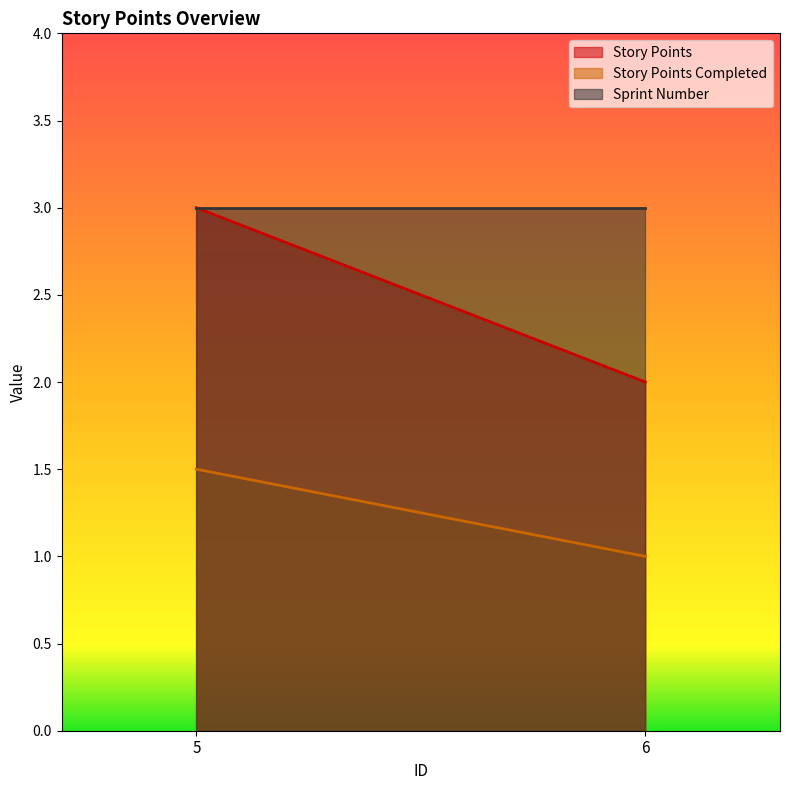

Read the Story Points value at 6.

2.0